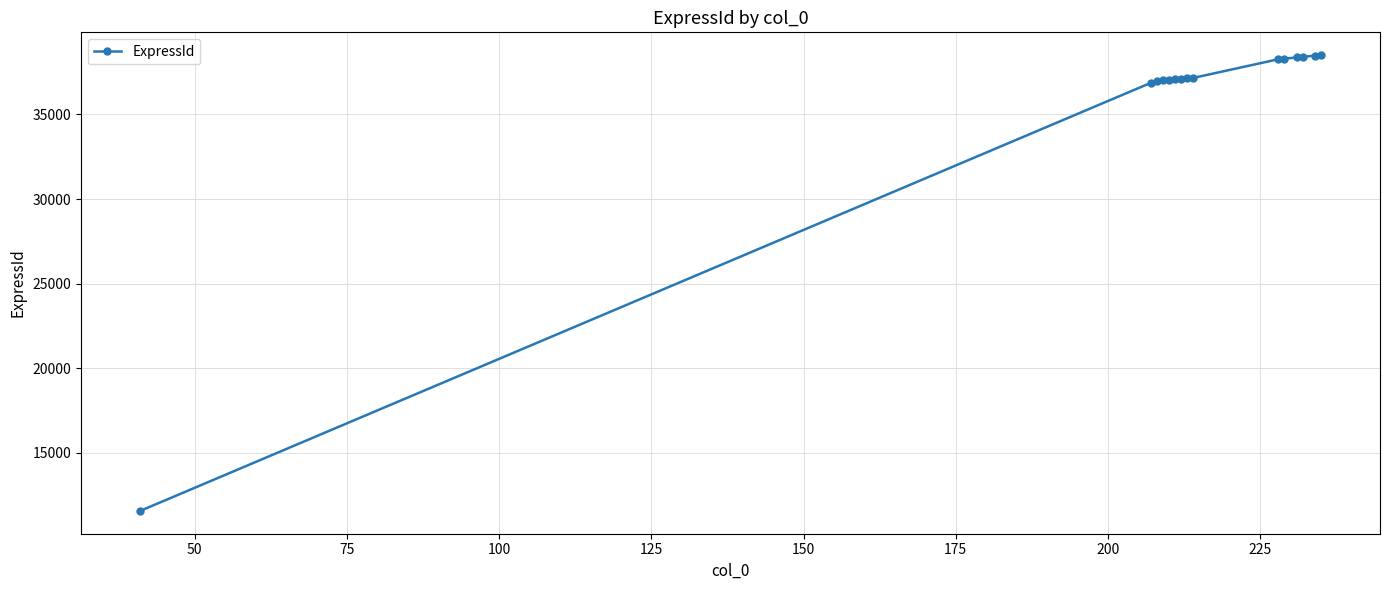

What is the greatest value displayed?

38502